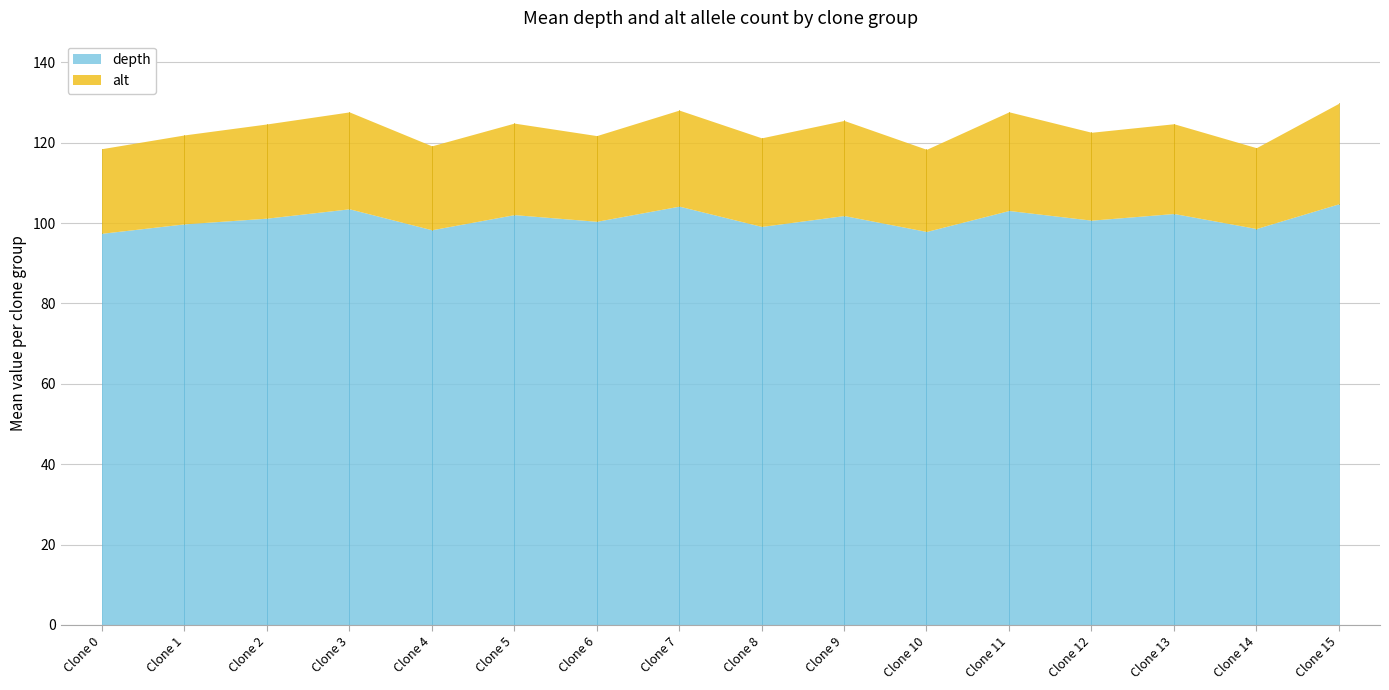

True or false: depth and alt cross at least once.

False